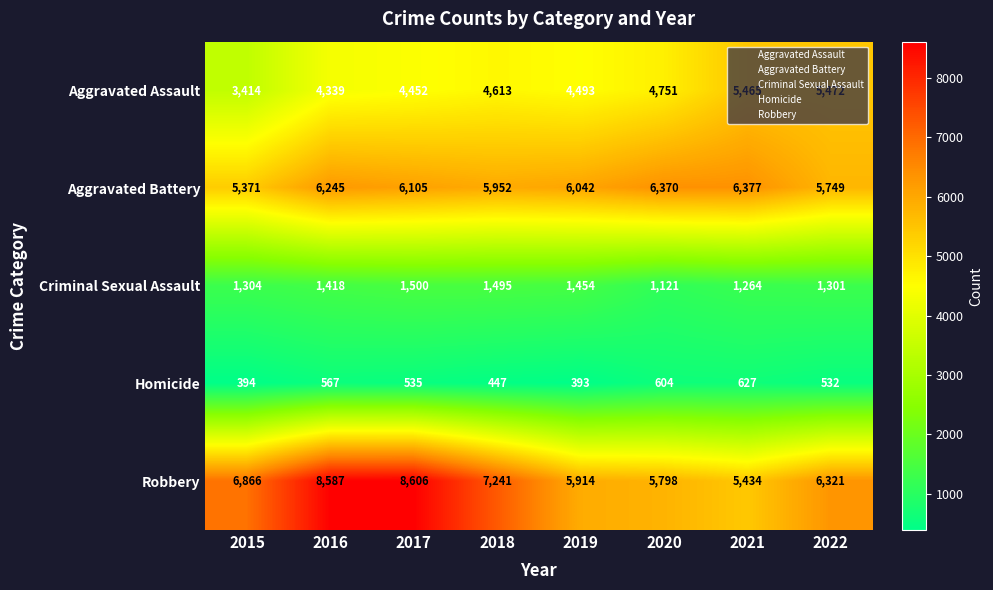

What is the maximum value for Criminal Sexual Assault?

1500